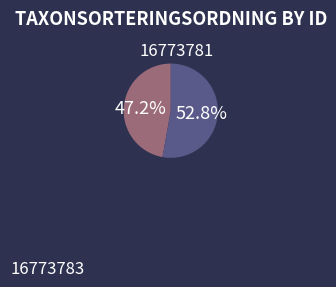

What is the majority slice?

16773783